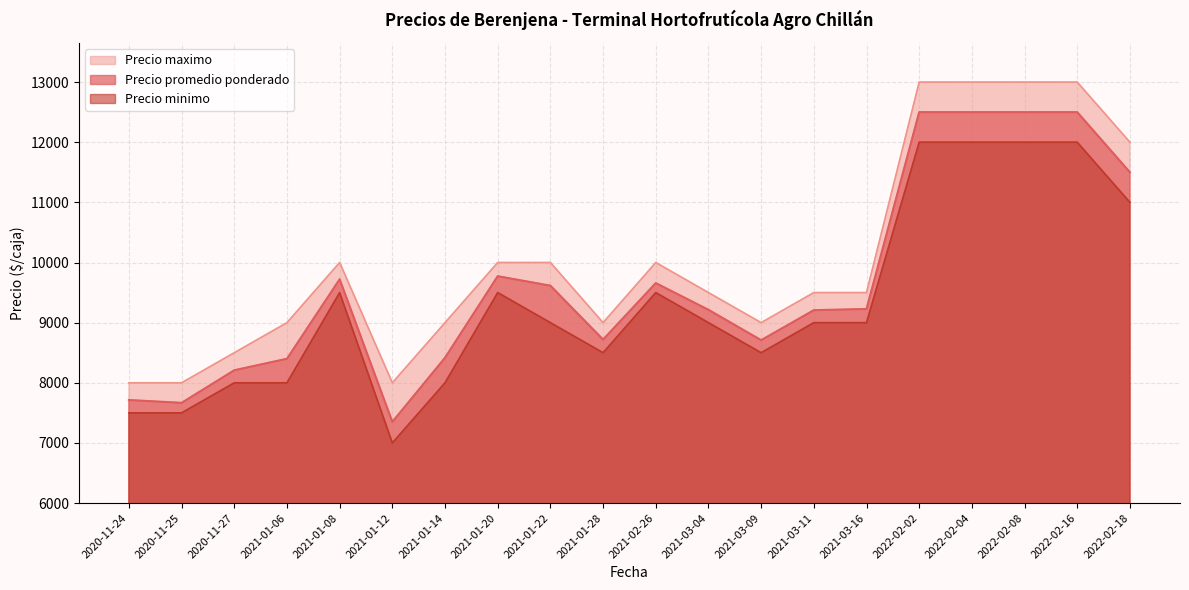

At 2020-11-24, list the series in order from largest to smallest.

Precio maximo, Precio promedio ponderado, Precio minimo